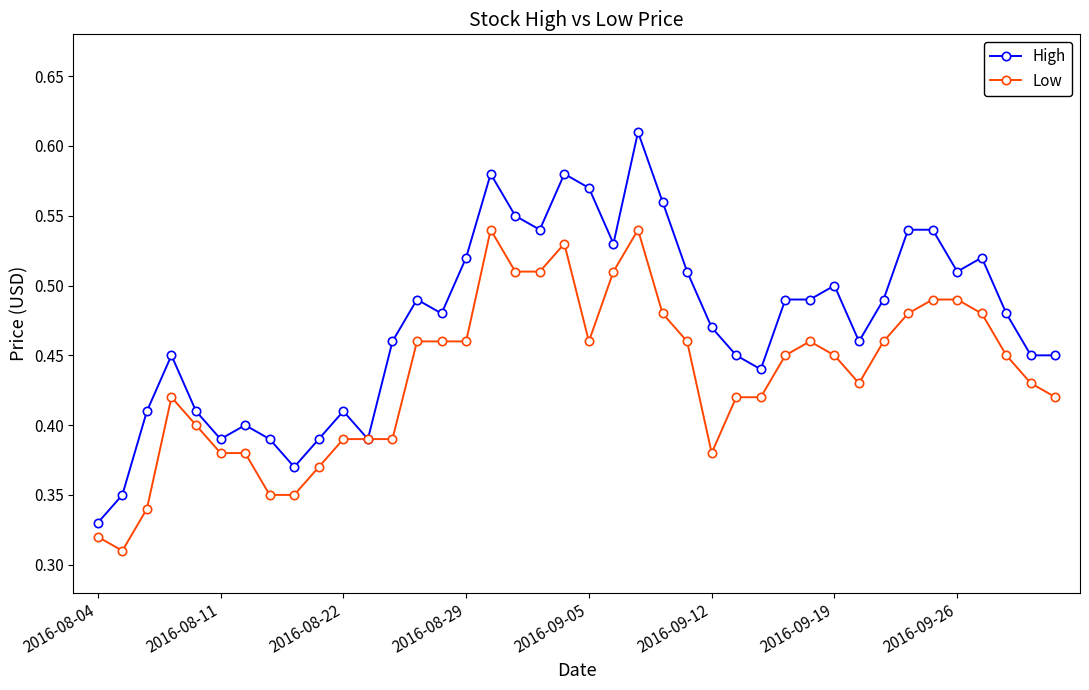

Which series has the widest spread of values?

High